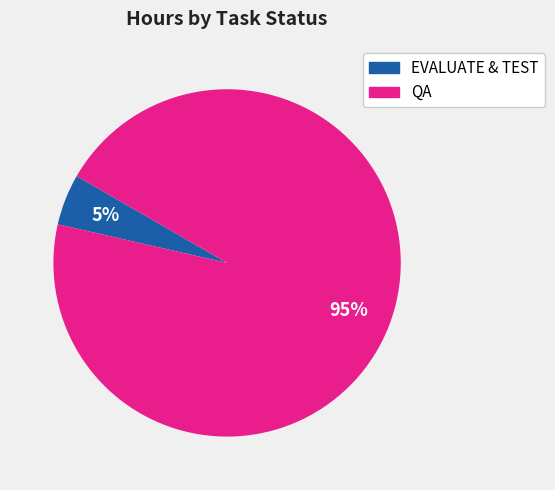

To the nearest percent, what is the average slice percentage?

50%